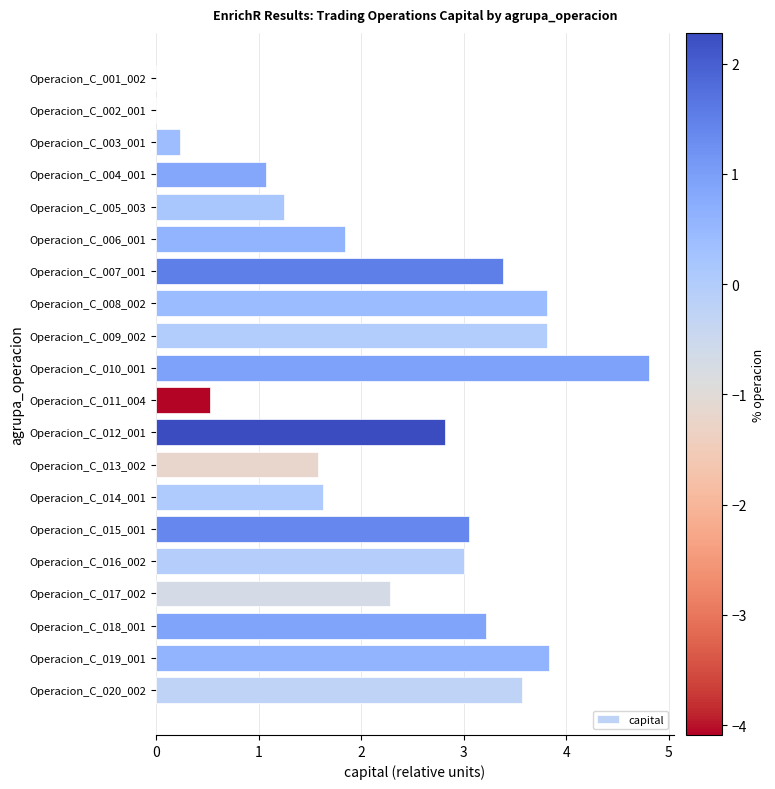

At which label is the value closest to 2?

Operacion_C_006_001